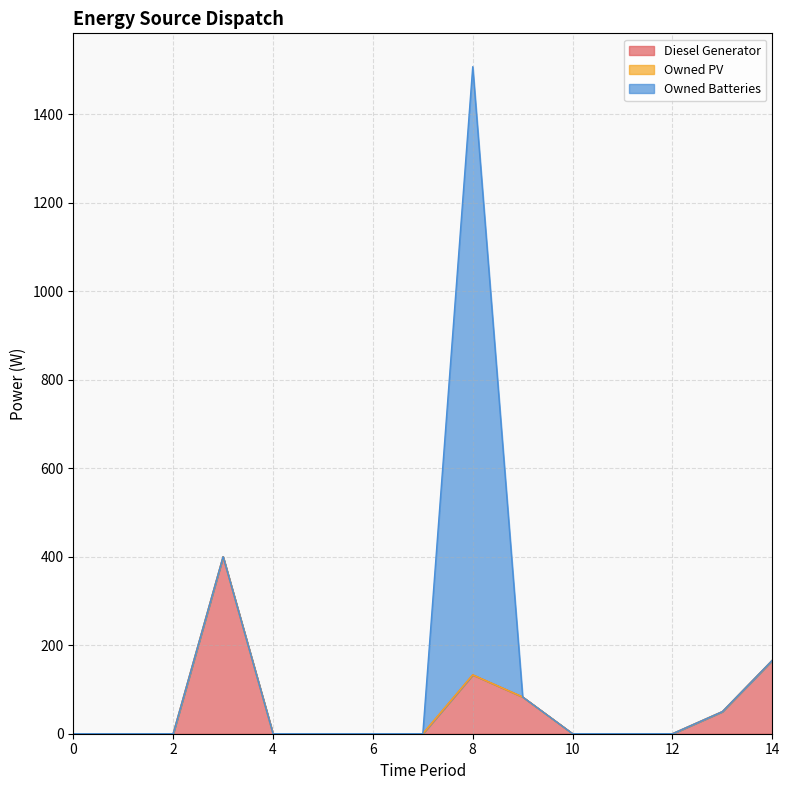

What are all the series names shown in the legend?

Diesel Generator, Owned PV, Owned Batteries